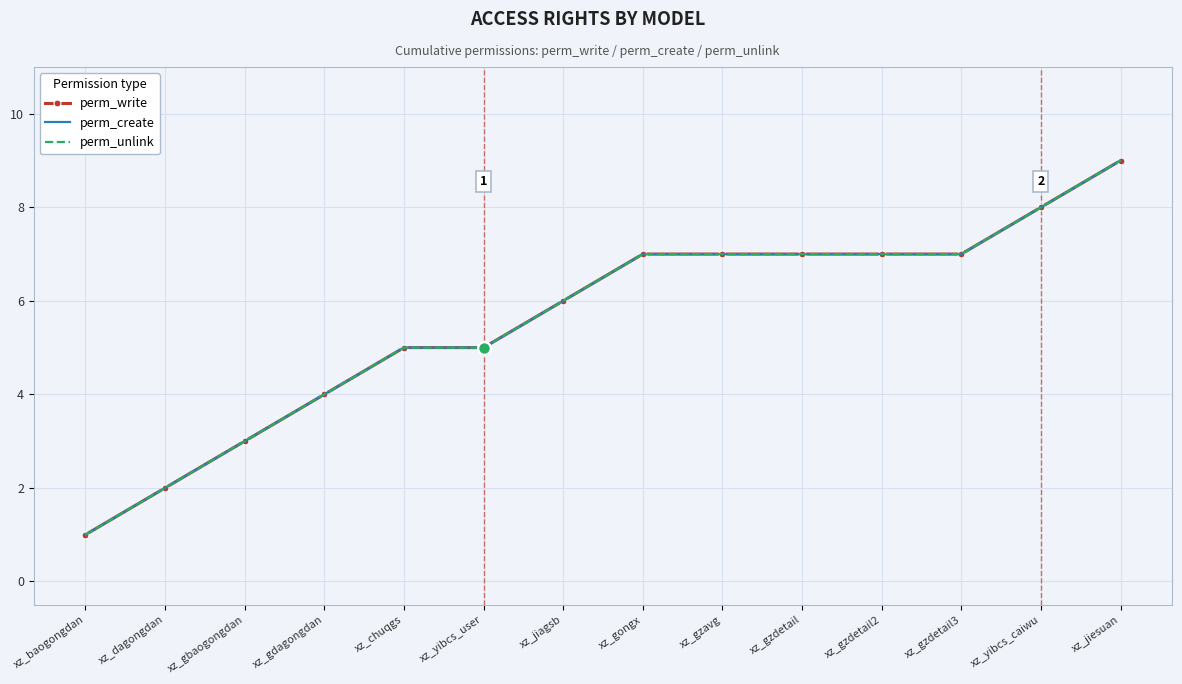

True or false: perm_create and perm_unlink intersect in this chart.

False